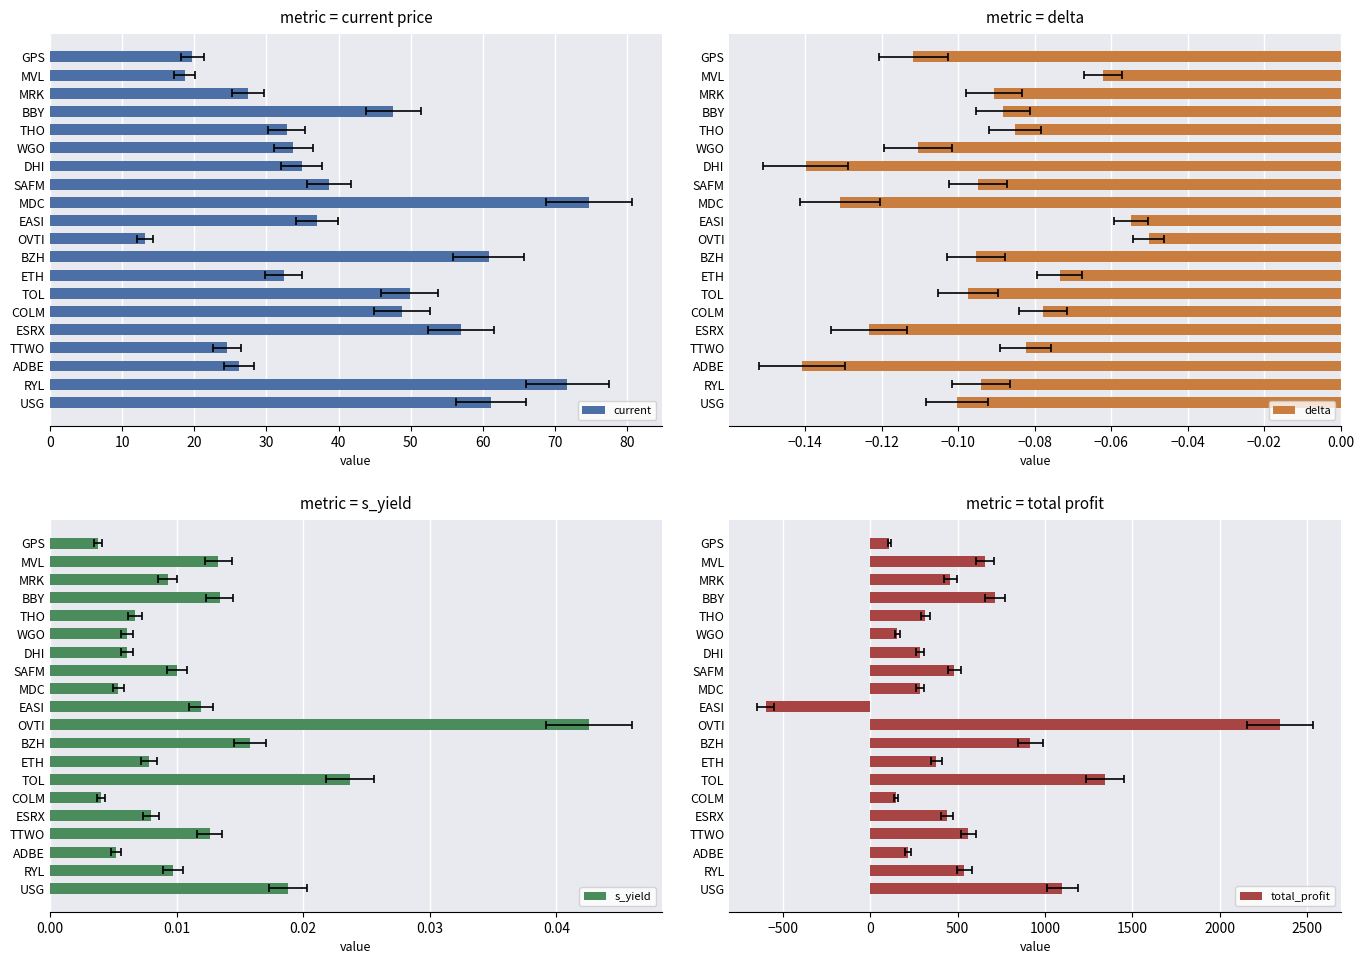

What is the sum of all delta values?

-1.9